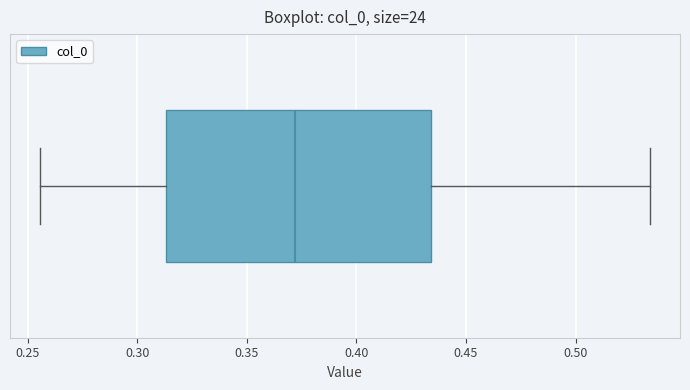

Transcribe this box plot: give where the median line is, the range the box spans, and where the two whiskers end, as read against the x-axis. The values are not printed on the chart, so give them approximately, as read against the axis.

median 0.370, box 0.315 to 0.435, whiskers 0.255 to 0.535